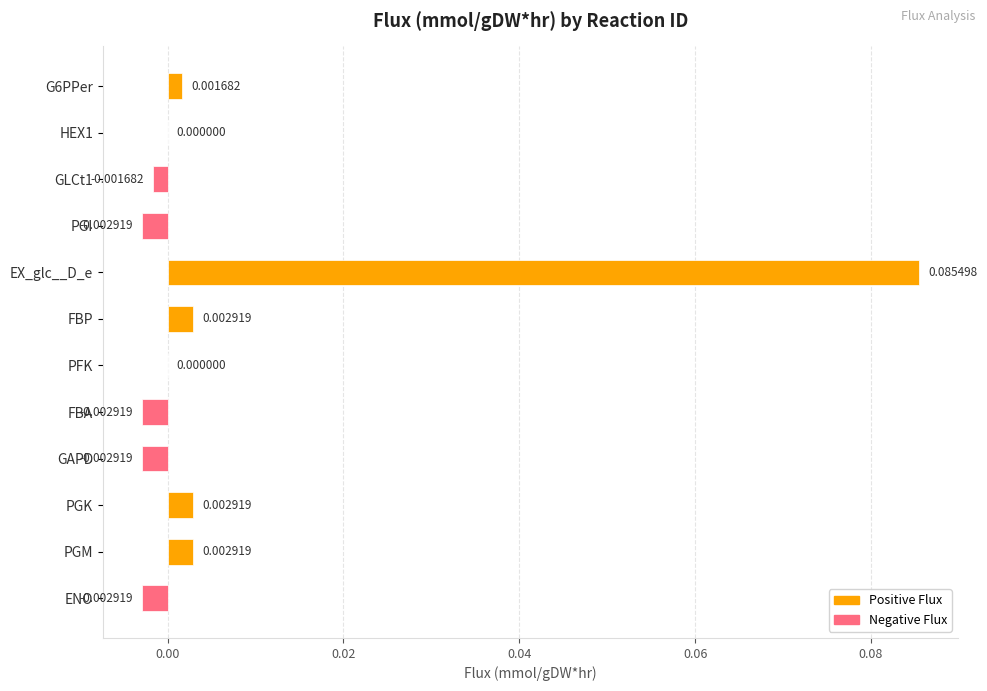

Which label corresponds to the largest value in the chart?

EX_glc__D_e